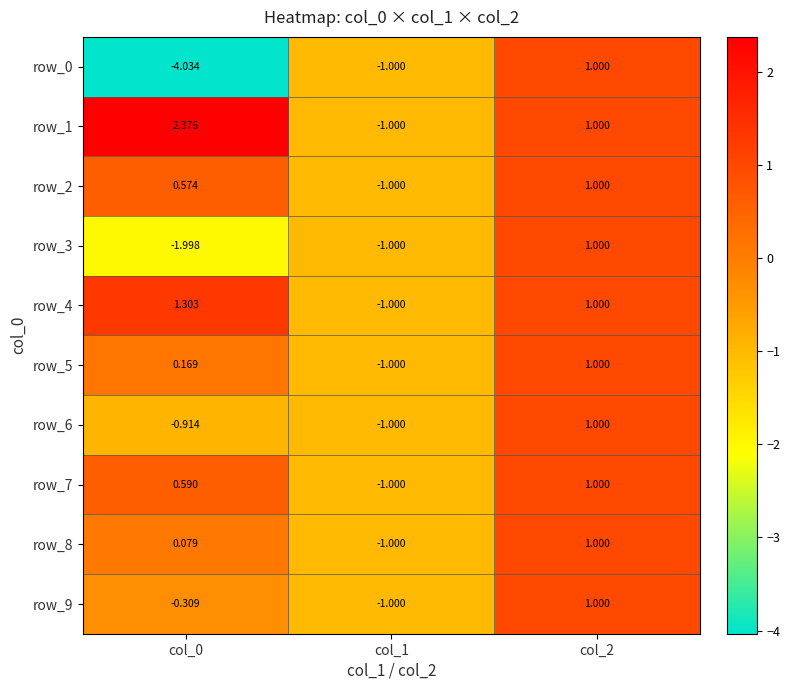

Is the value of row_5 at col_1 greater than the value of row_0 at col_2?

No